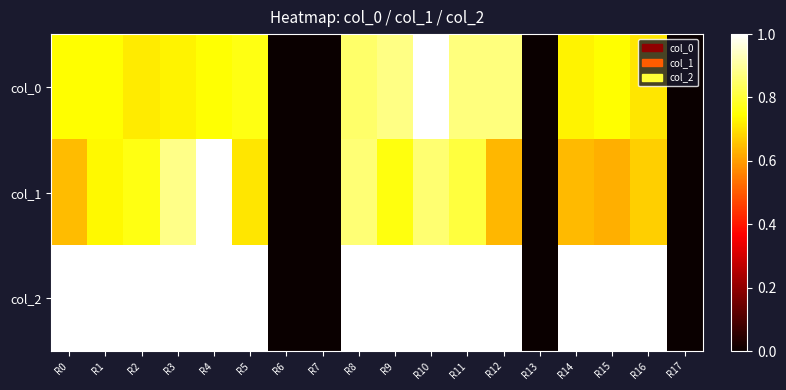

What is the spread (max minus min) of values at R4?

0.3